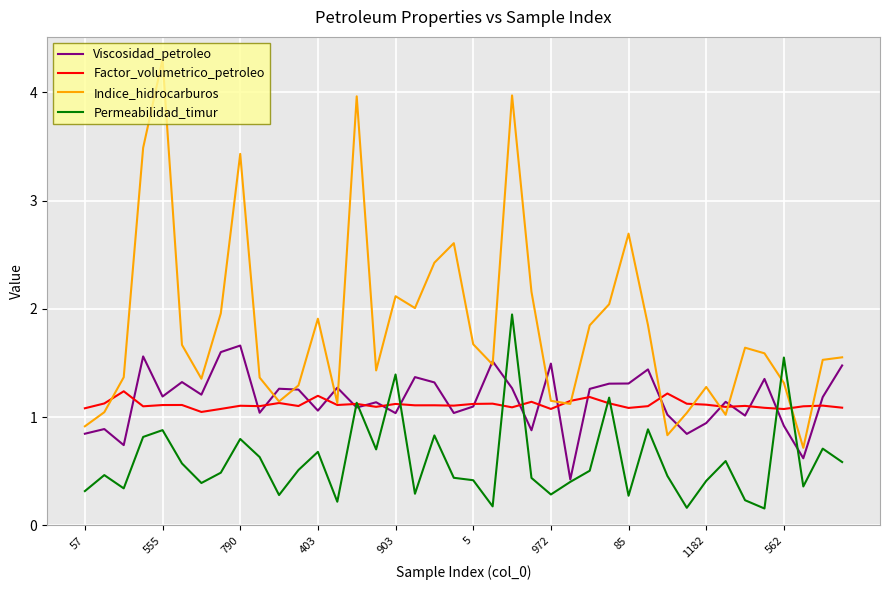

True or false: Indice_hidrocarburos and Permeabilidad_timur cross at least once.

True